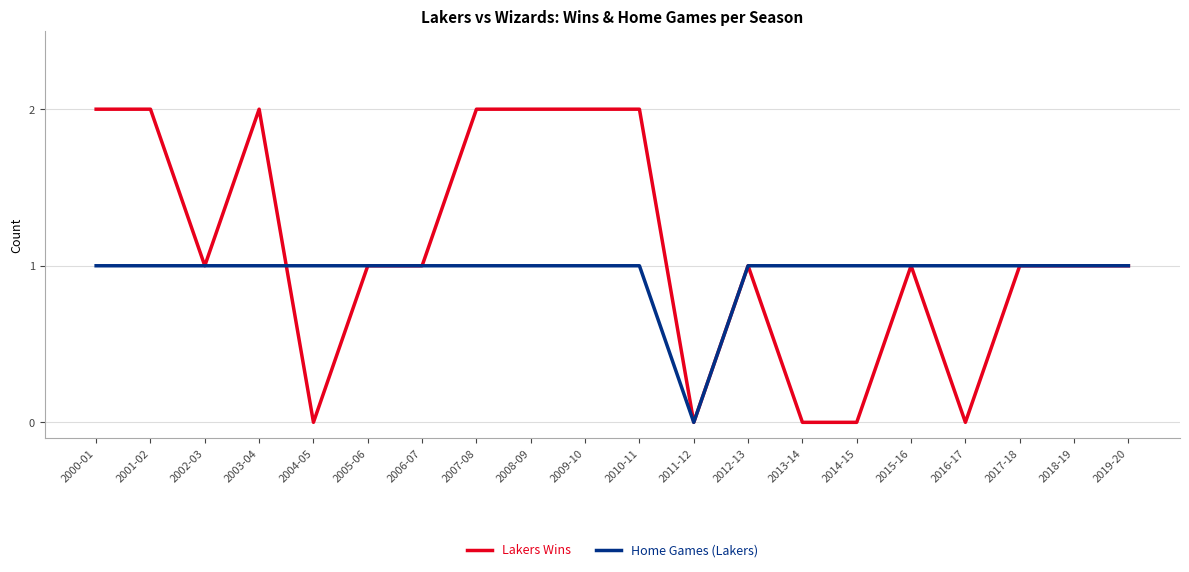

What is the difference between the second highest and second lowest values in the Lakers Wins series?

2